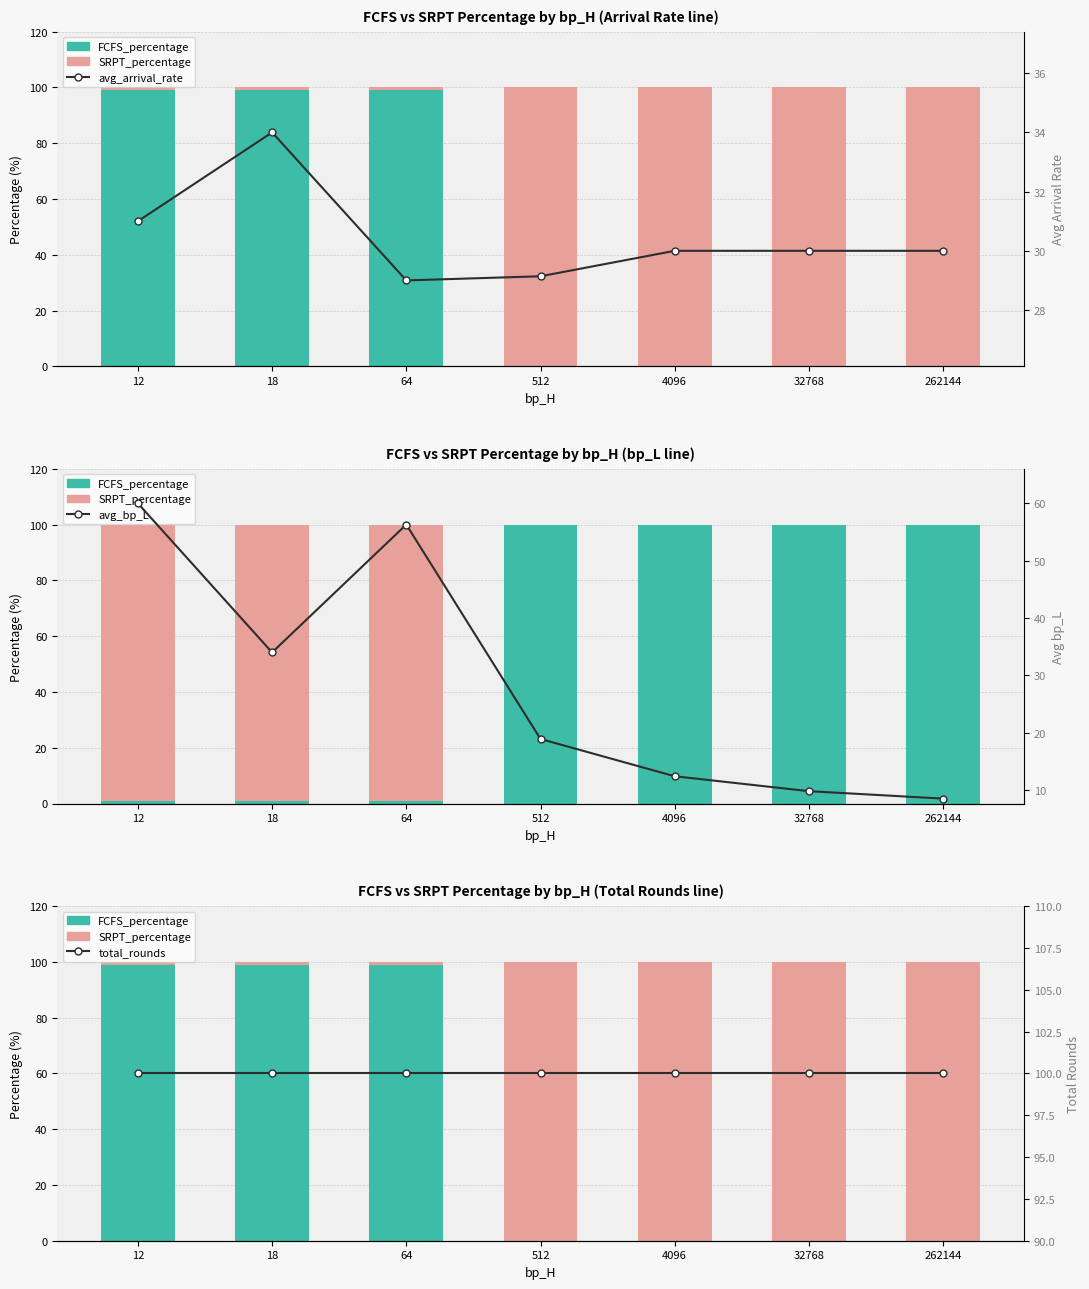

Is it true that FCFS_percentage equals 157.8 at 64?

False